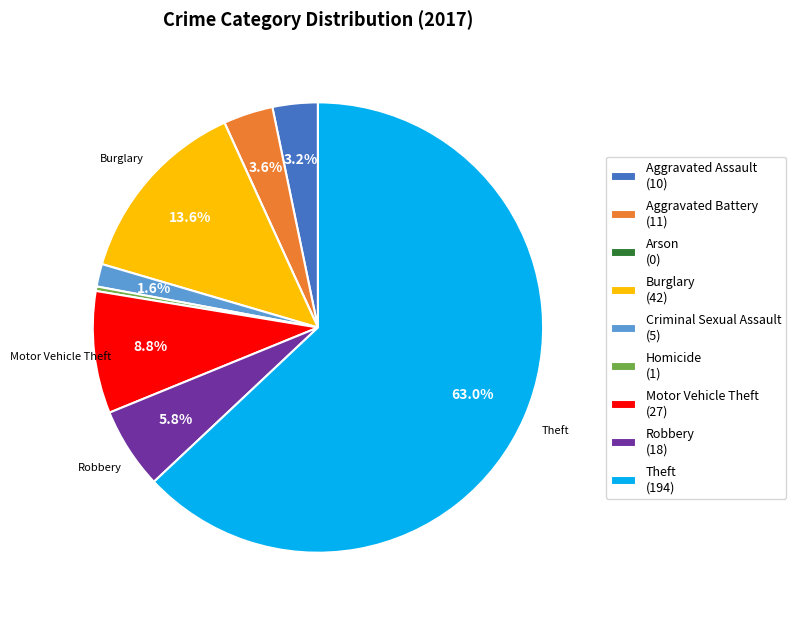

Combined, do Burglary (42) and Theft (194) account for over 50%?

Yes